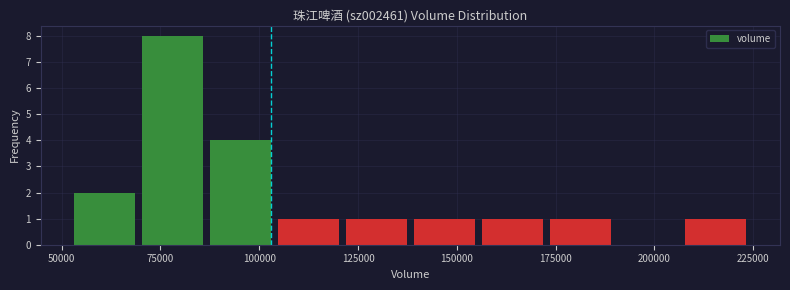

Around what value on the x-axis is the tallest bar? Give the approximate position of its centre, as read against the axis.

80000